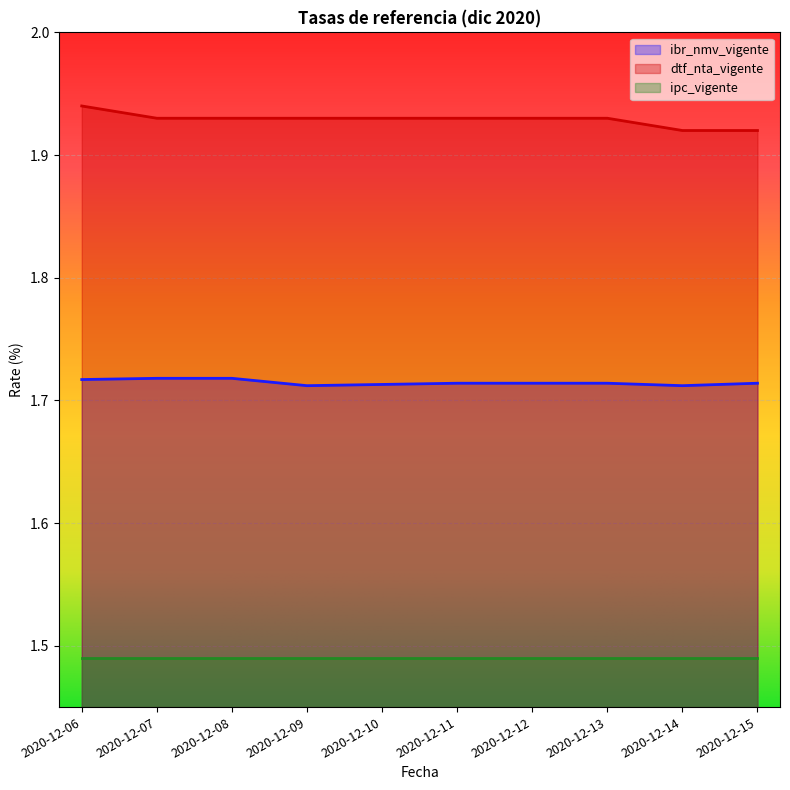

What is the value of the ibr_nmv_vigente point at the 7th from the left?

1.7